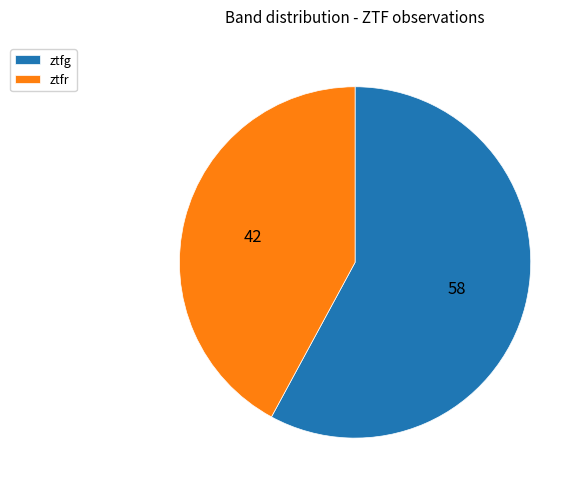

Count the number of slices in the pie.

2